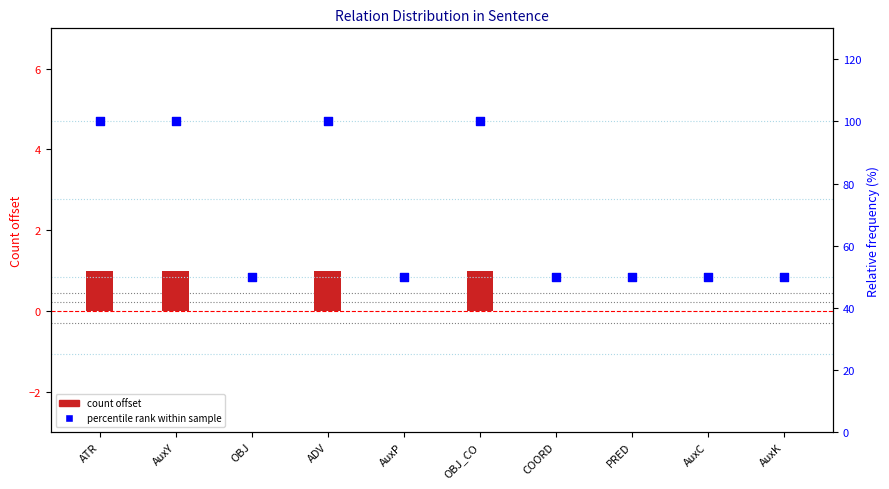

Which series has the widest spread of Y values?

percentile rank